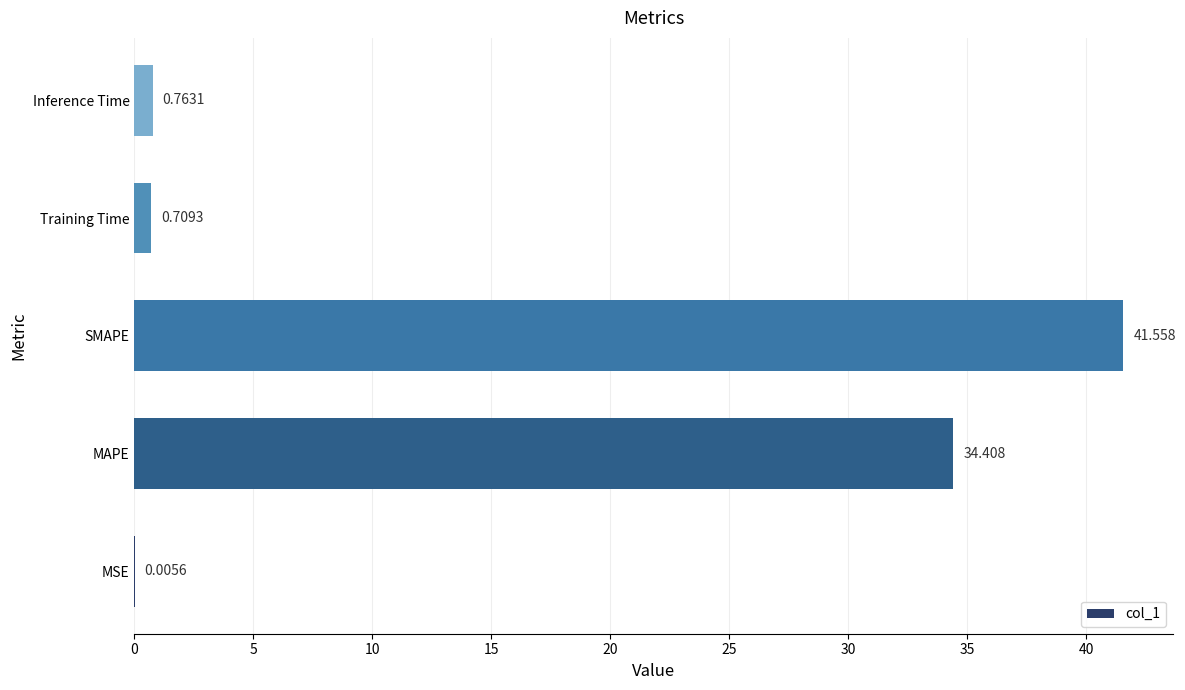

Between SMAPE and MAPE, which is larger?

SMAPE